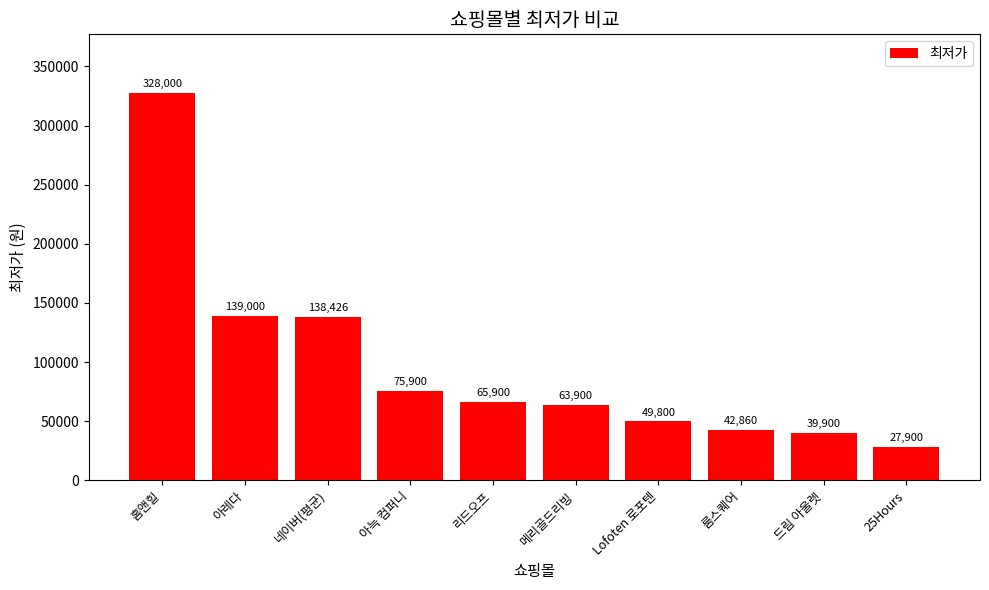

What is the label of the 1st bar from the right?

25Hours